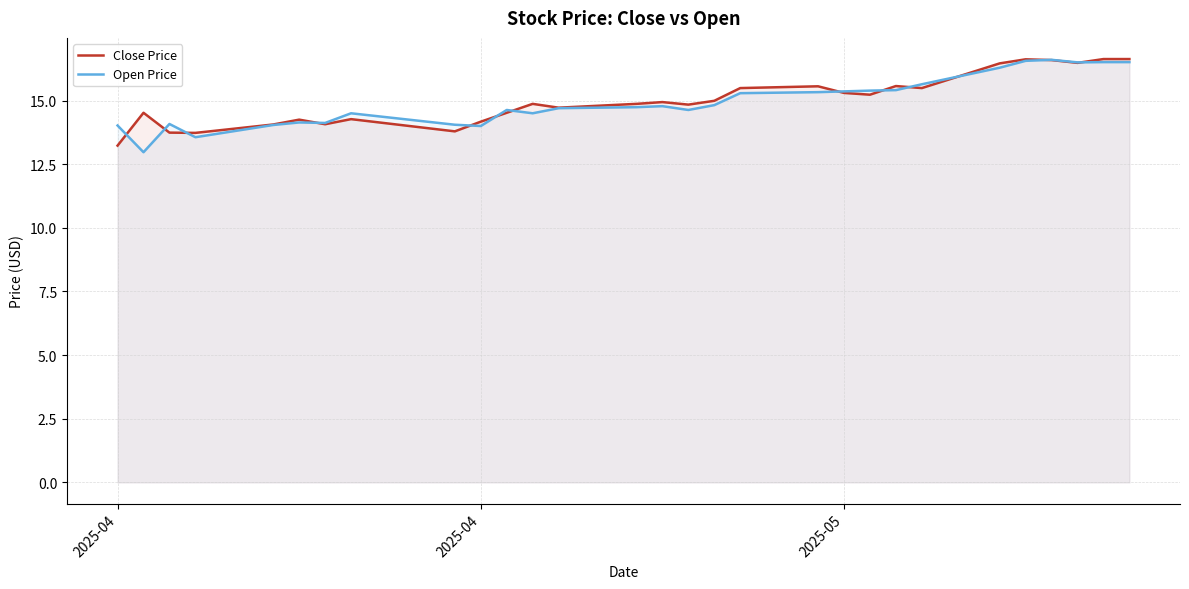

True or false: Open Price has a value of 5.5 at 2025-04.

False